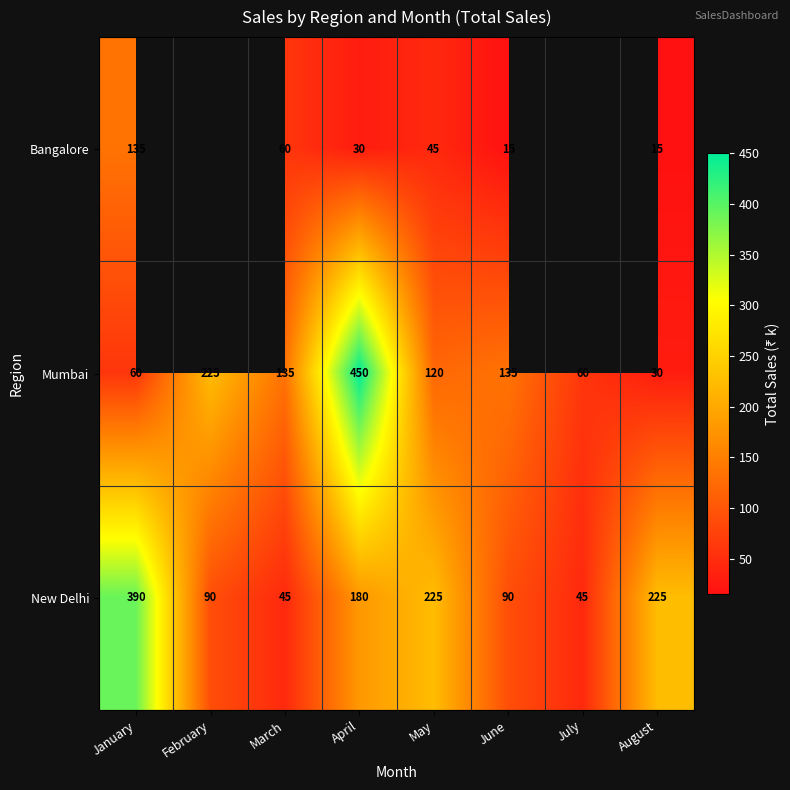

What is the total value across all series at March?

240